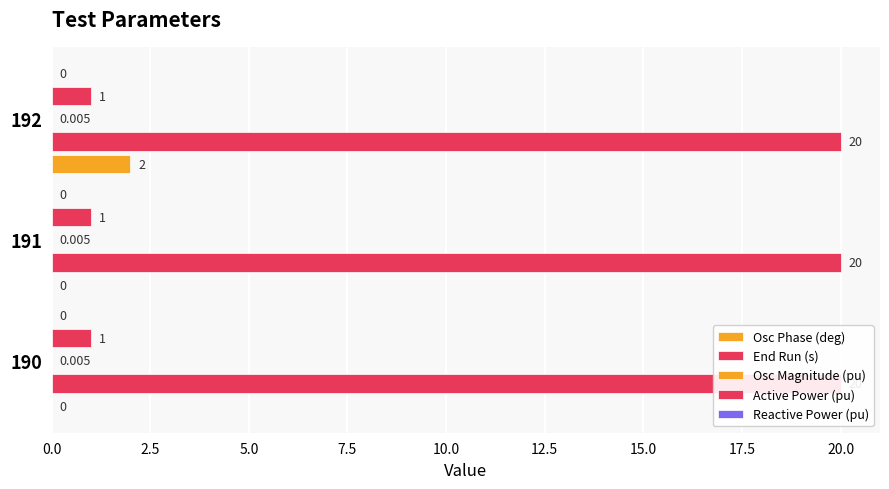

Is it true that Active Power (pu) equals 0.1 at 0.0?

False